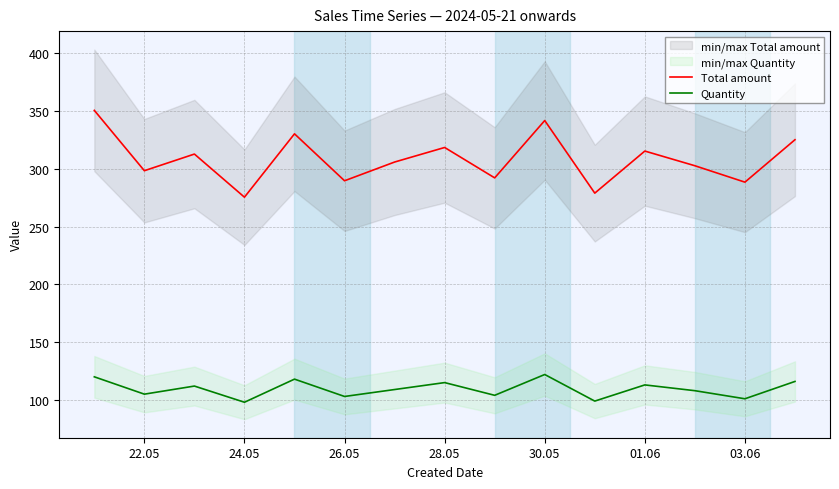

Is it true that Quantity equals 122.0 at 30.05?

True